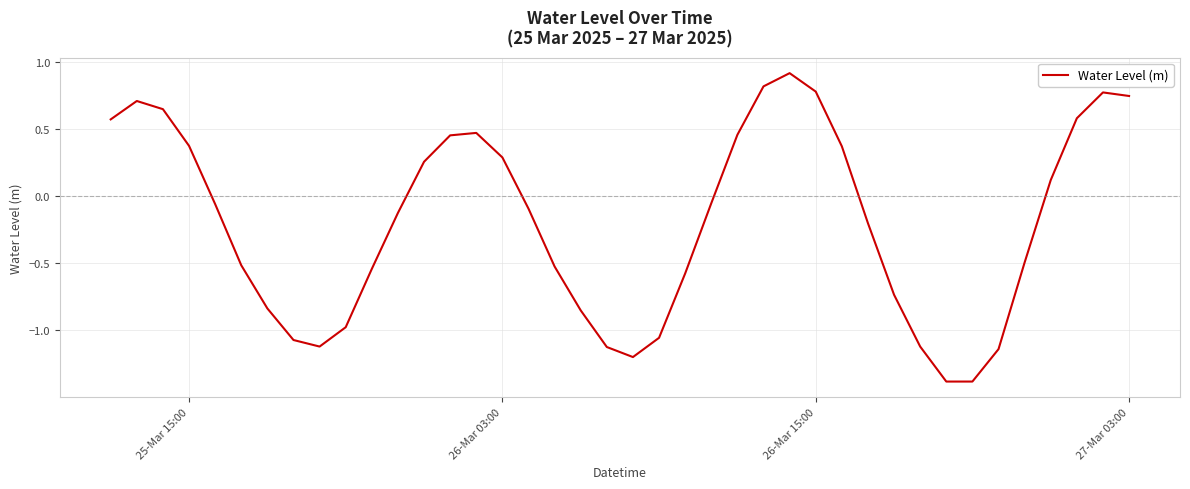

Is this an area chart (filled region under the line)?

No